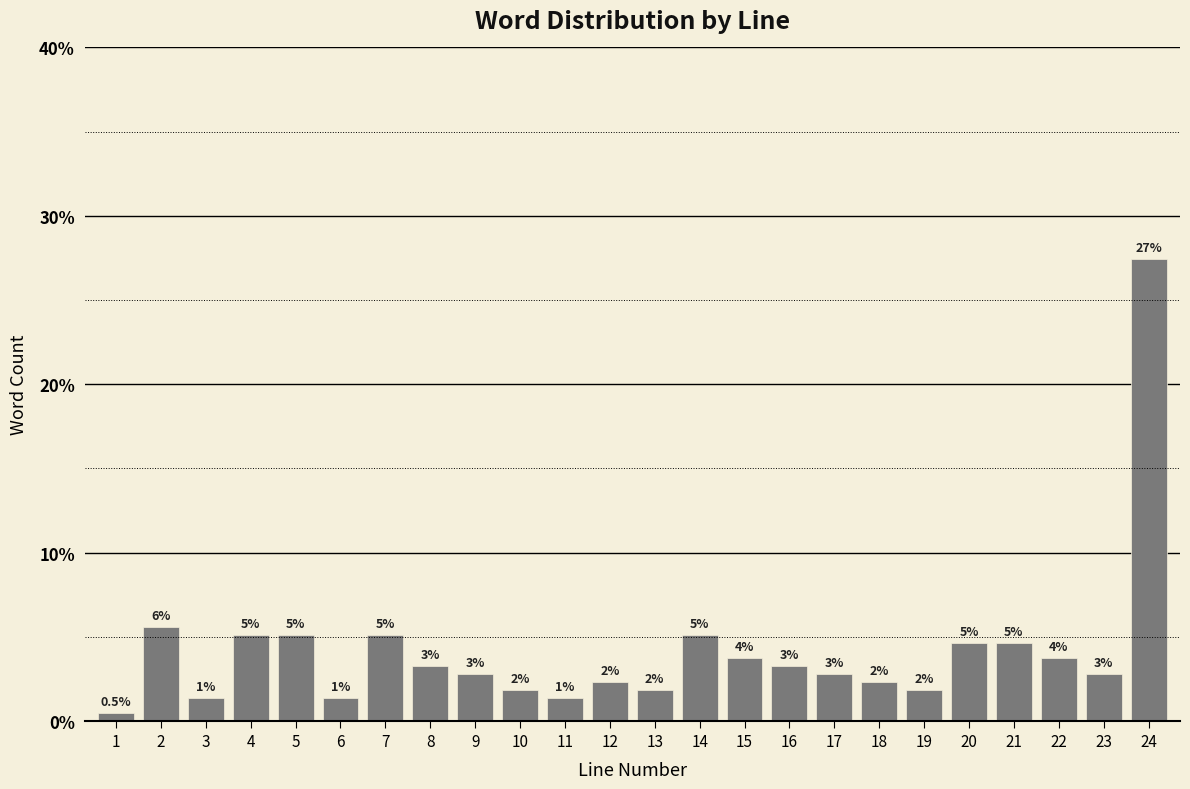

Are the bars horizontal?

No